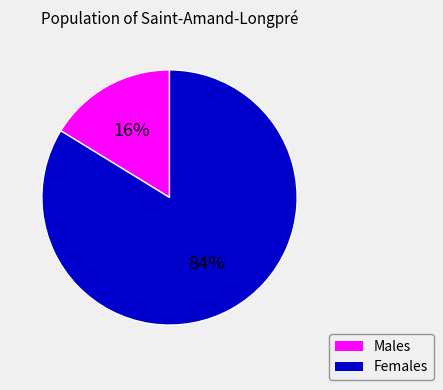

To the nearest percent, what is the average slice percentage?

50%